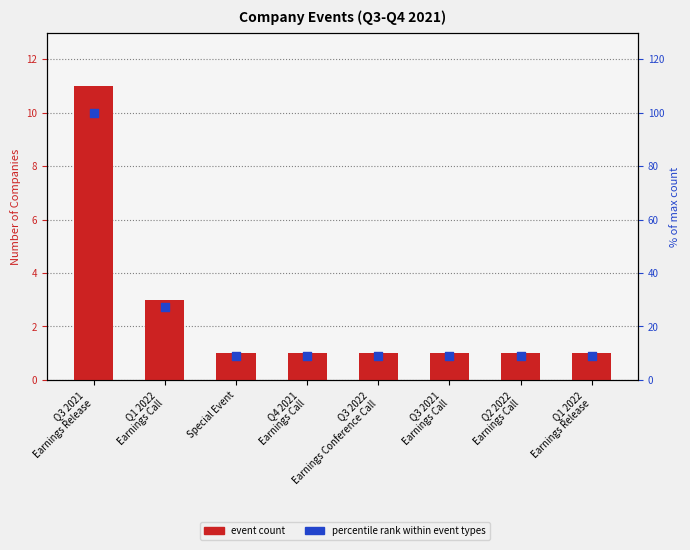

Is the value of percentile rank within event types at Q3 2021
Earnings Release greater than the value of event count at Q3 2021
Earnings Call?

Yes